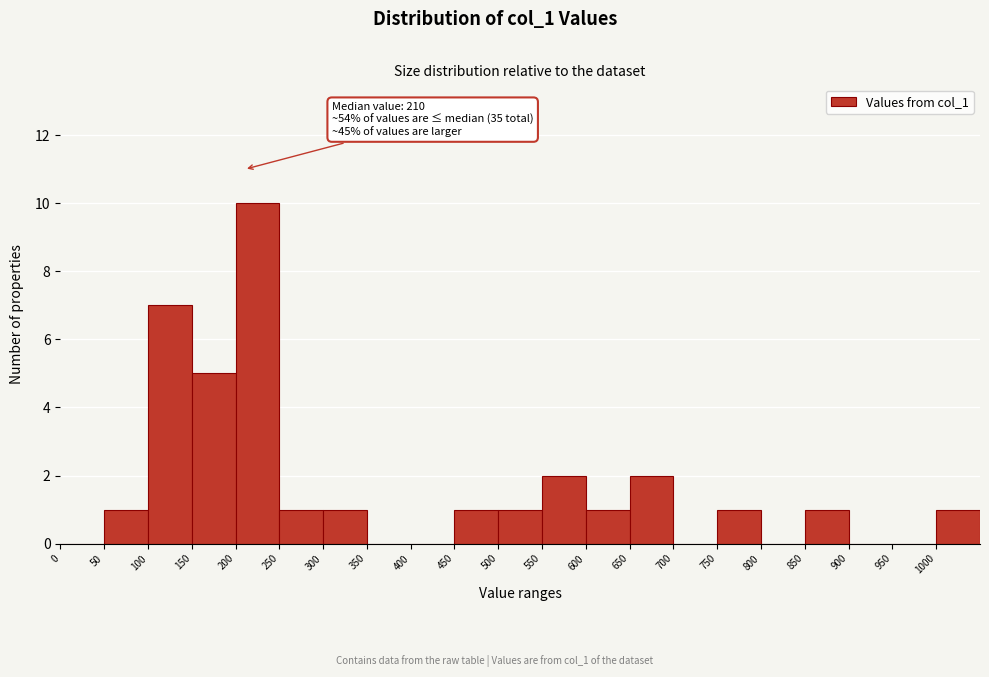

Over which range of the x-axis is the bar tallest?

200 to 250